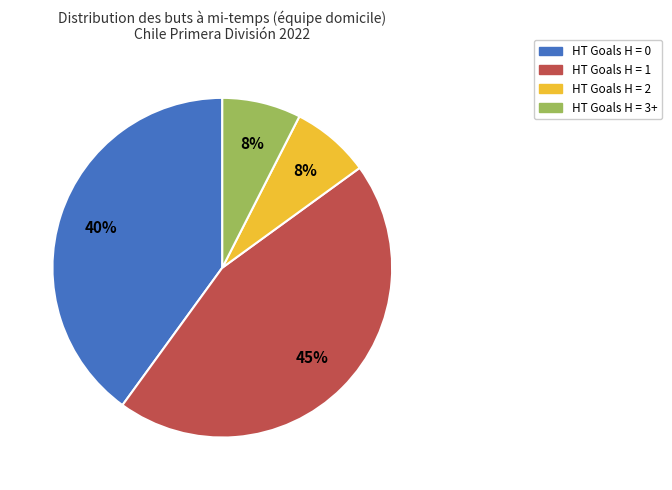

Does HT Goals H = 1 represent more than half of the total?

No